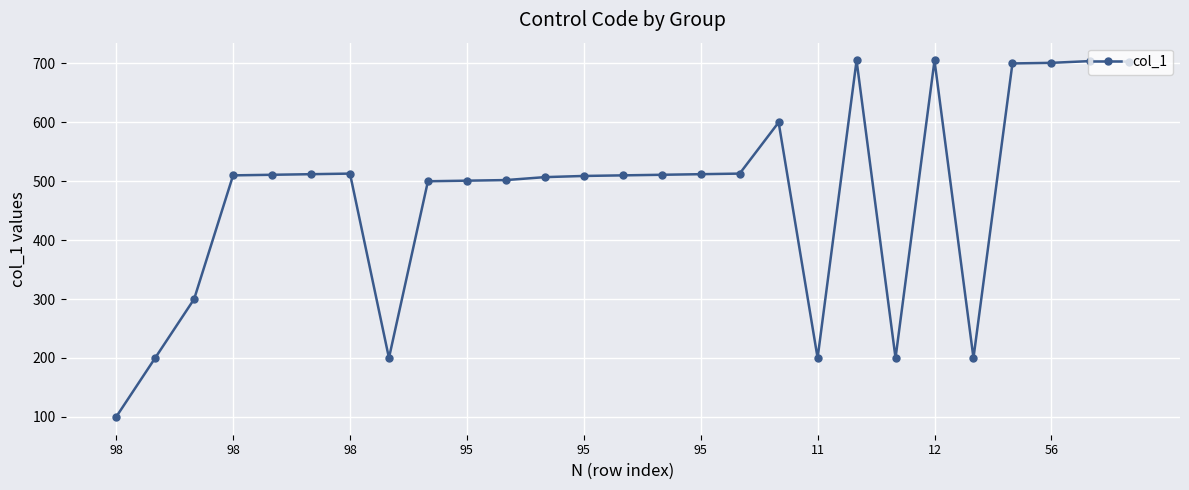

True or false: the data has more than 2 interior local peaks.

True